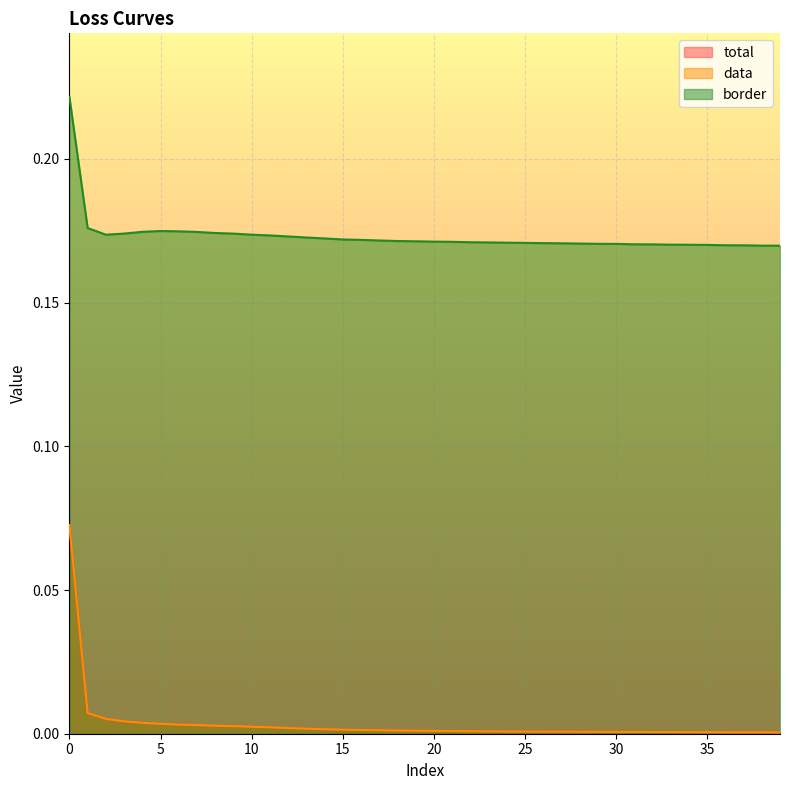

How many distinct data groups are displayed?

3